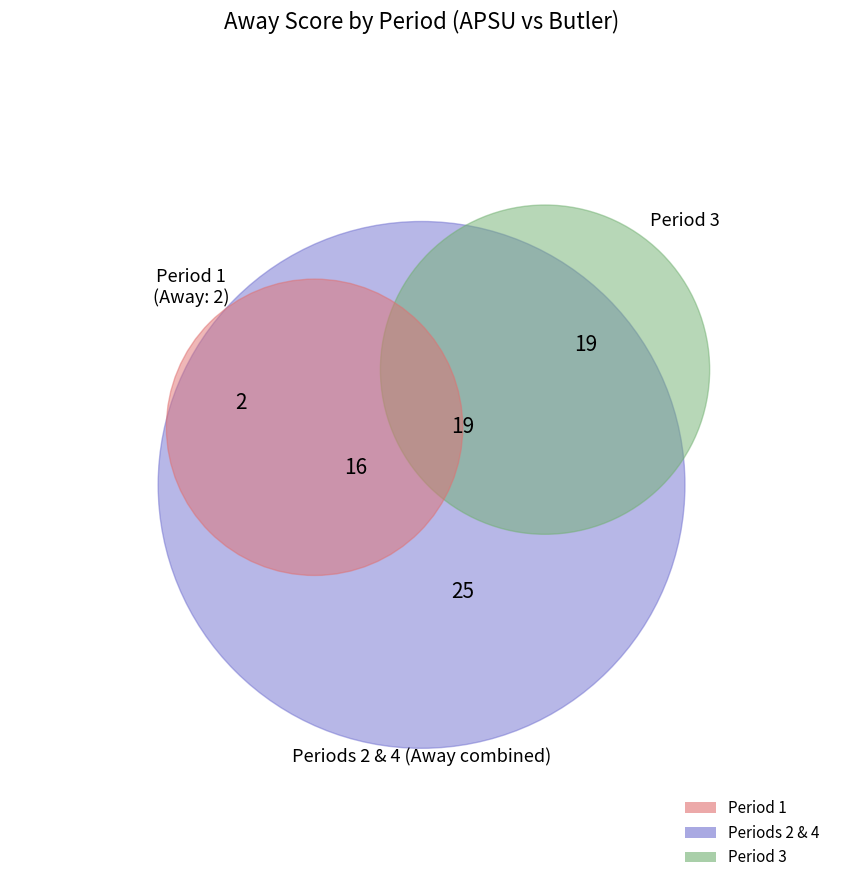

What is the total percentage of Period 3 Away and Period 2 Away?

56.5%